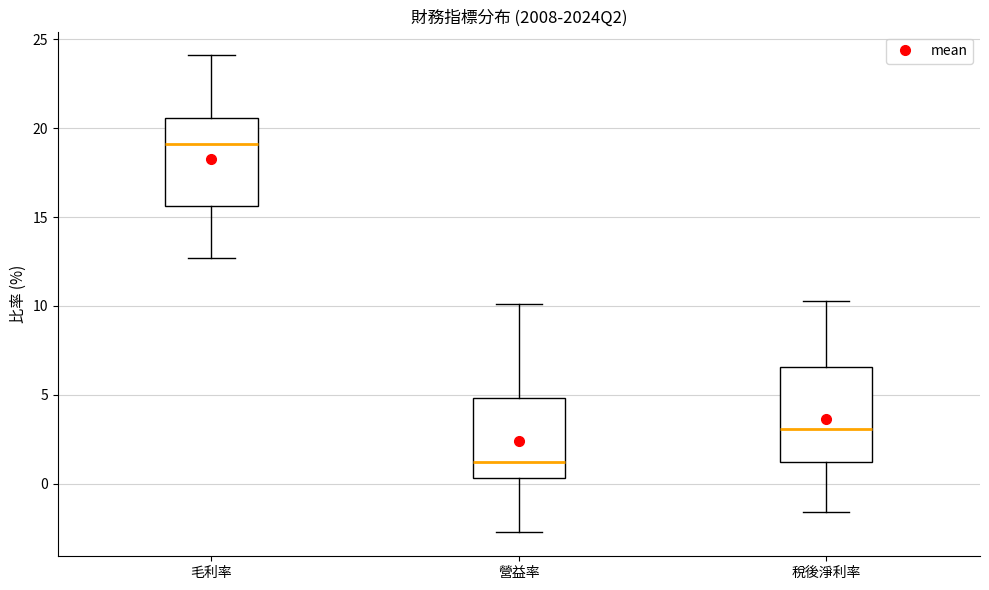

Which box's median line is the lowest?

營益率